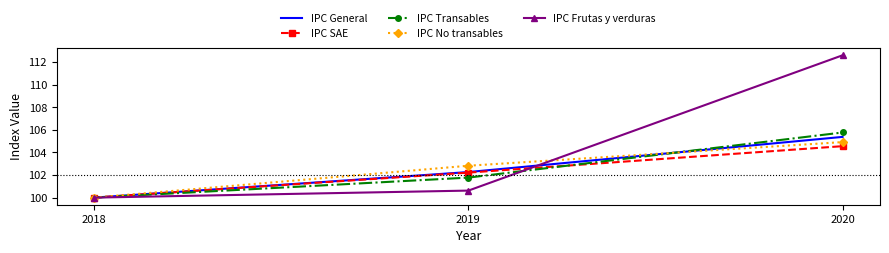

The value of IPC No transables at 2020 is 145.6. True or false?

False